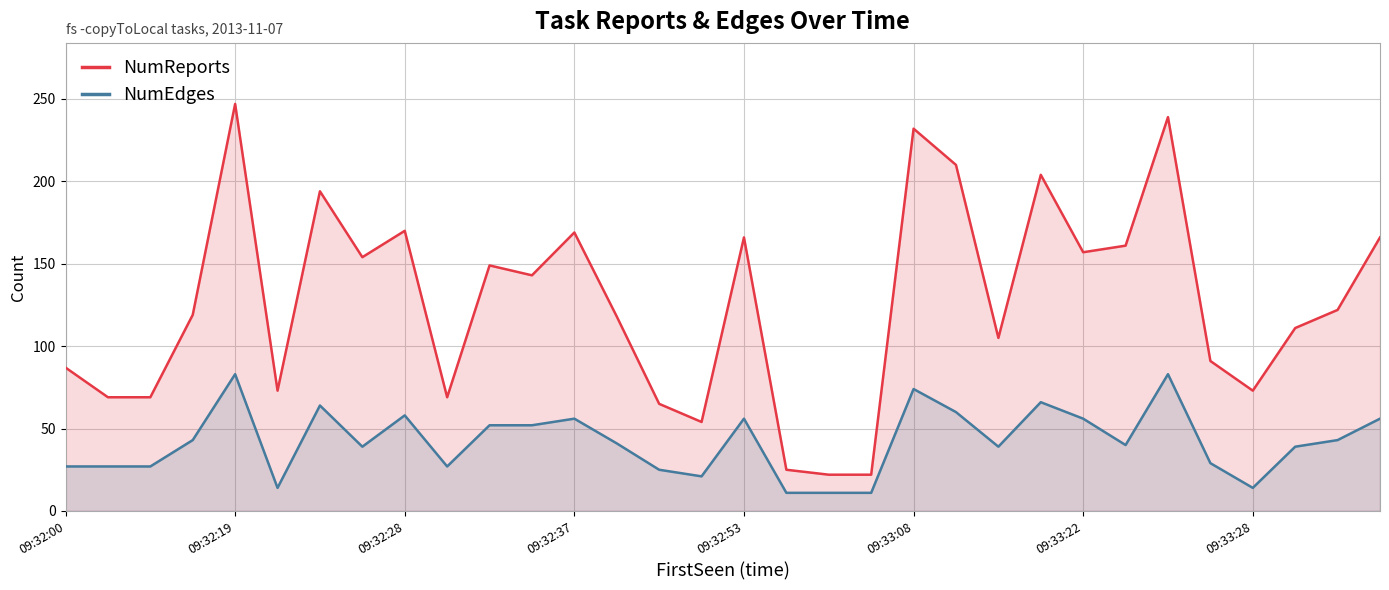

Count the number of data series in this chart.

2